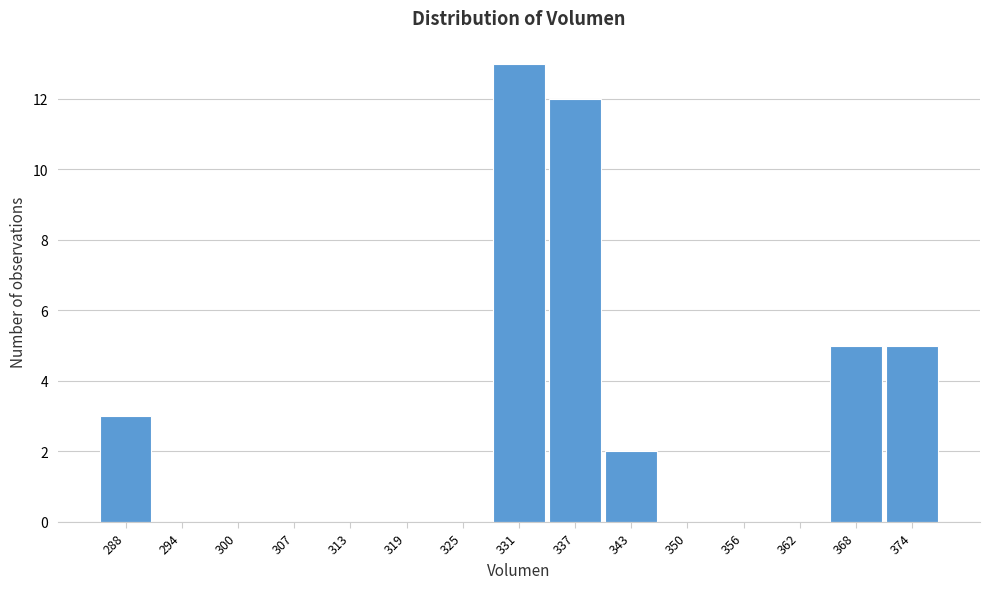

Reading left to right, extract all data points from this chart.

288=3	294=0	300=0	307=0	313=0	319=0	325=0	331=13	337=12	343=2	350=0	356=0	362=0	368=5	374=5